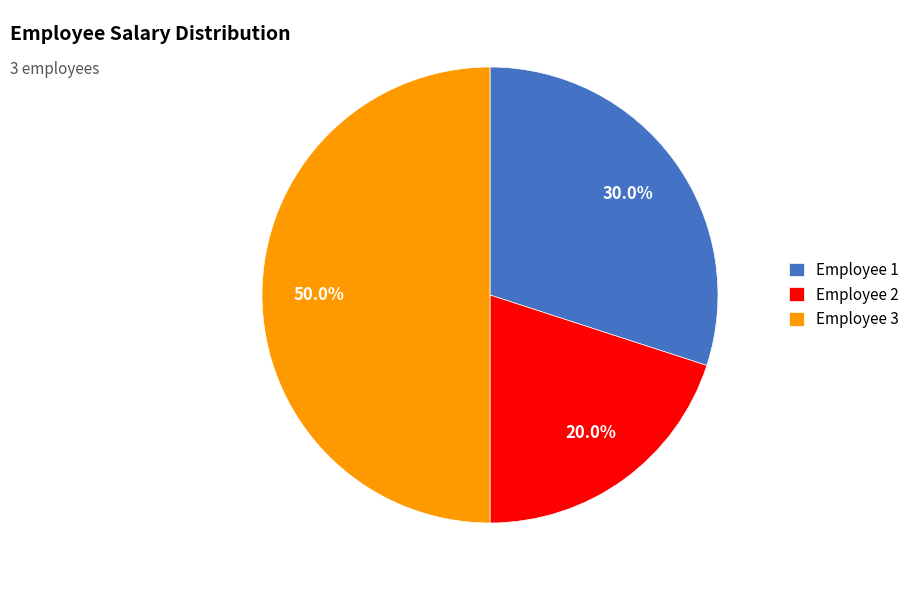

Rank the categories by value from highest to lowest.

Employee 3, Employee 1, Employee 2